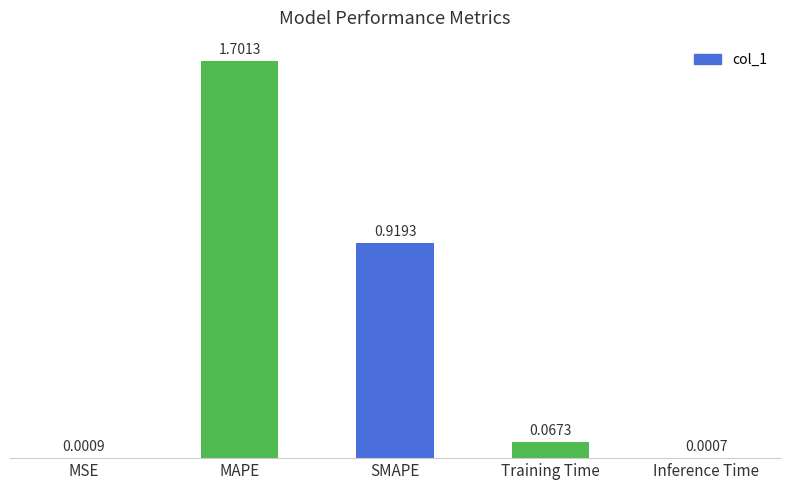

What is the sum of all values?

2.7